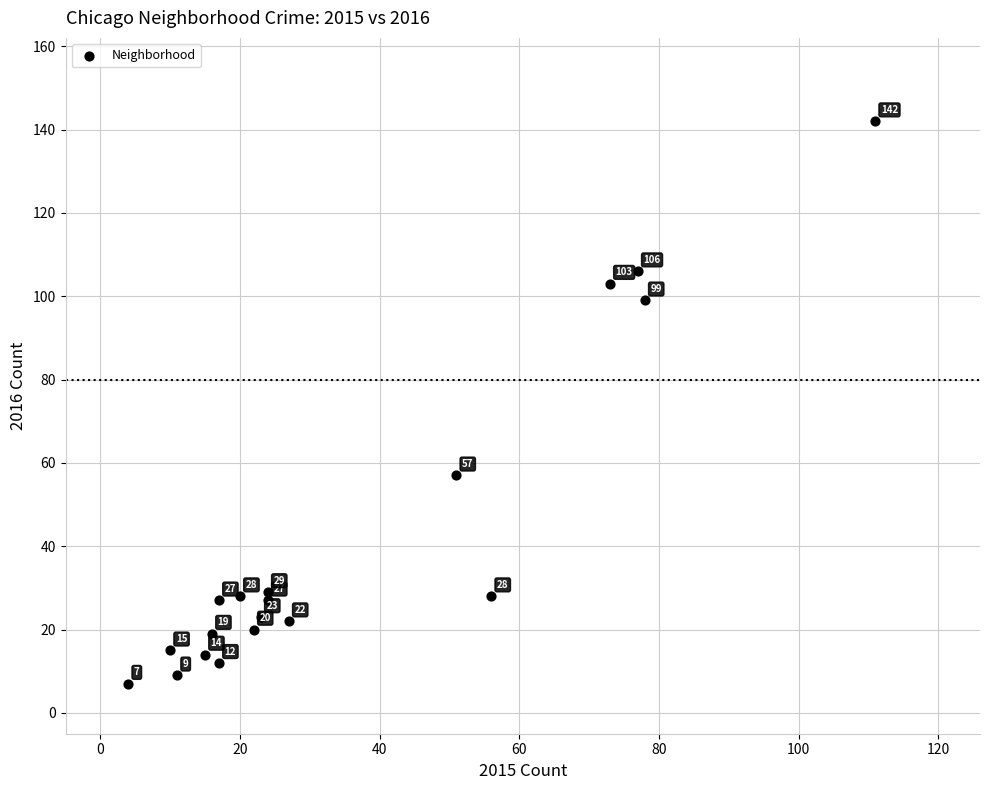

What is the range of X values (max minus min)?

107